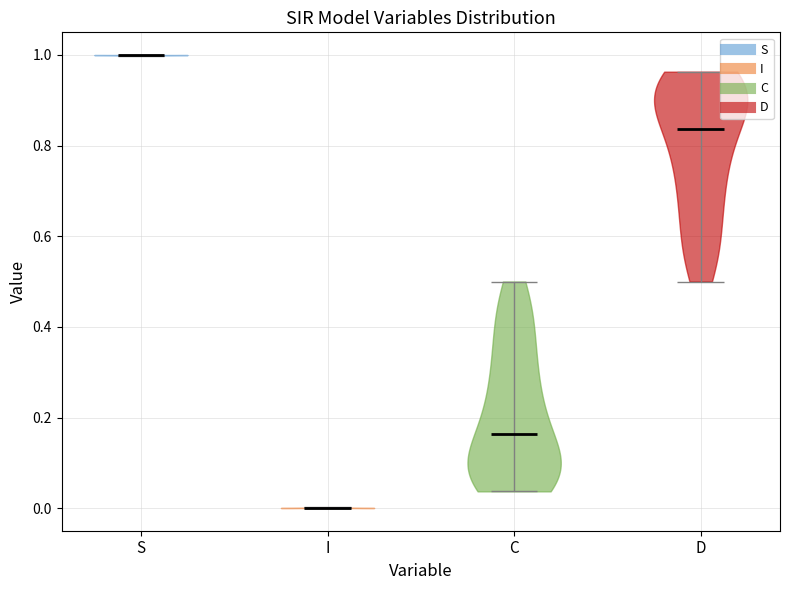

Reading left to right, read every violin against the y-axis: where its median line is, and the lowest and highest points it reaches. The values are not printed on the chart, so give them approximately, as read against the axis.

S: median line 1.00, lowest point 1.00, highest point 1.00
I: median line 0.00, lowest point 0.00, highest point 0.00
C: median line 0.16, lowest point 0.04, highest point 0.50
D: median line 0.84, lowest point 0.50, highest point 0.96